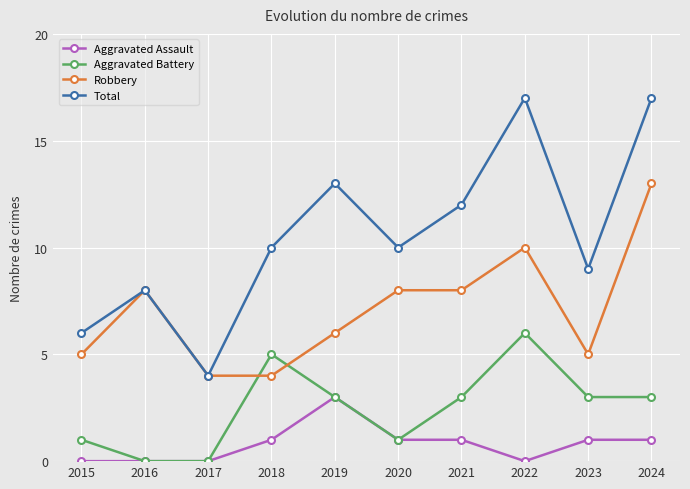

Reading left to right, list all the values displayed in this chart.

Aggravated Assault: 2015=0	2016=0	2017=0	2018=1	2019=3	2020=1	2021=1	2022=0	2023=1	2024=1
Aggravated Battery: 2015=1	2016=0	2017=0	2018=5	2019=3	2020=1	2021=3	2022=6	2023=3	2024=3
Robbery: 2015=5	2016=8	2017=4	2018=4	2019=6	2020=8	2021=8	2022=10	2023=5	2024=13
Total: 2015=6	2016=8	2017=4	2018=10	2019=13	2020=10	2021=12	2022=17	2023=9	2024=17